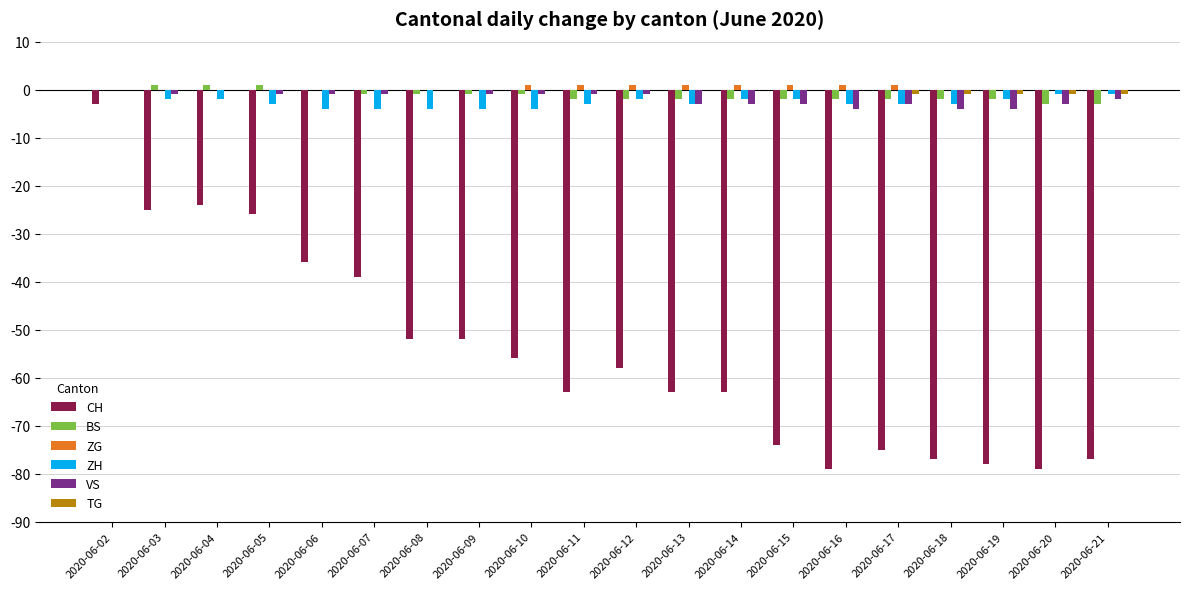

The CH series shows -125 at 2020-06-21. True or false?

False